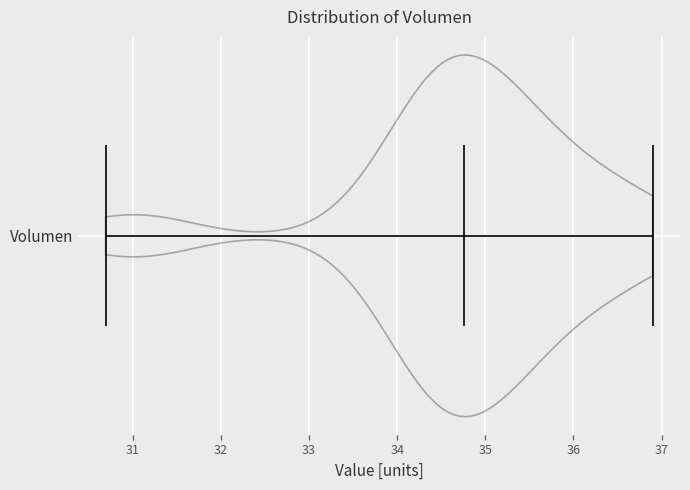

What is the lowest point the violin for Volumen reaches on the x-axis? The values are not printed on the chart, so give them approximately, as read against the axis.

30.7